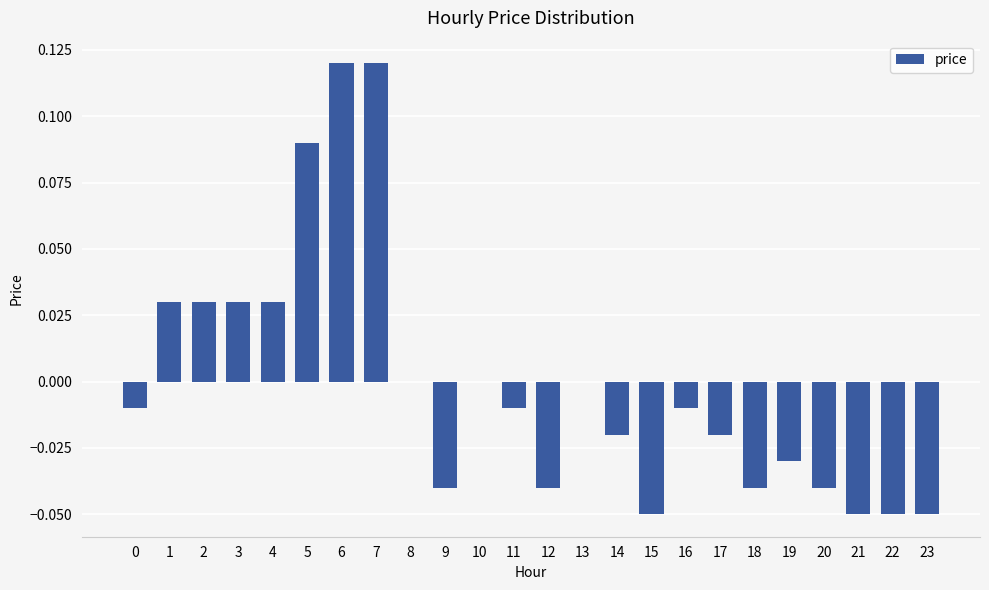

Between 20 and 19, which is larger?

19